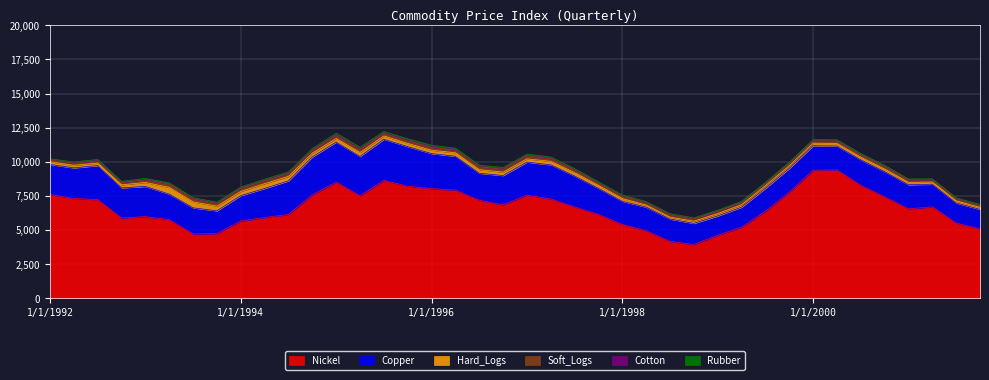

What is the difference between the highest and lowest values at 1/1/1993?

5951.2